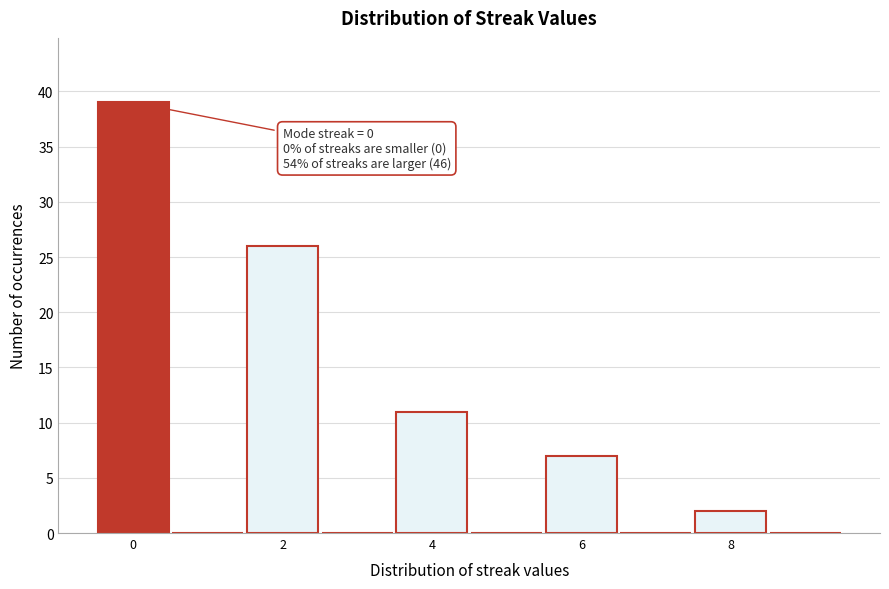

Over which range of the x-axis is the bar tallest?

-0.5 to 0.5